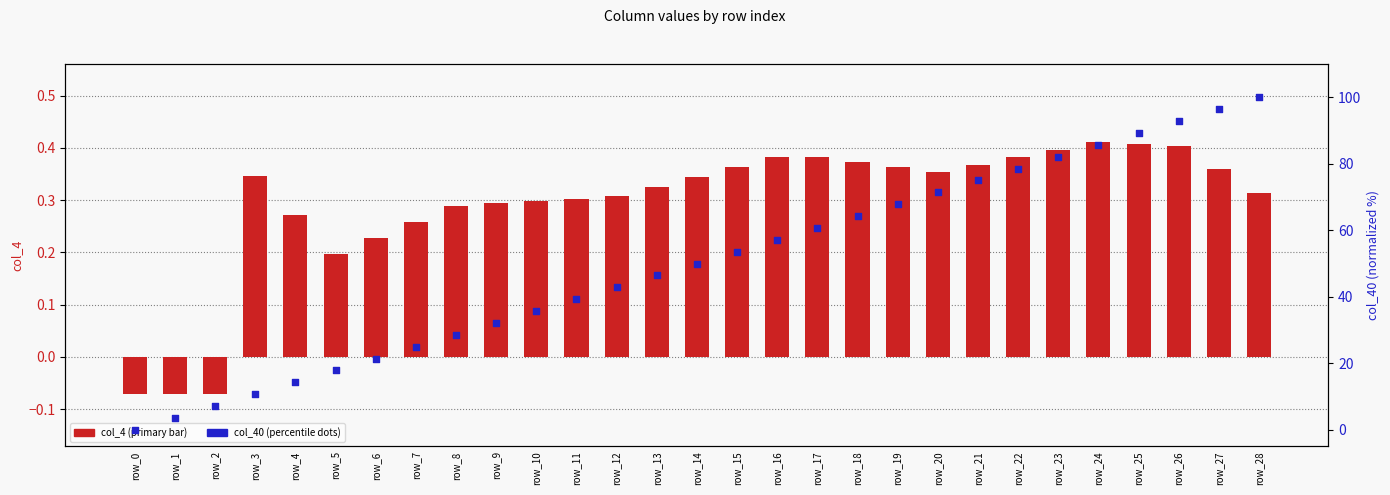

Is the value of col_40 (percentile) at row_0 greater than the value of col_4 (primary) at row_0?

Yes